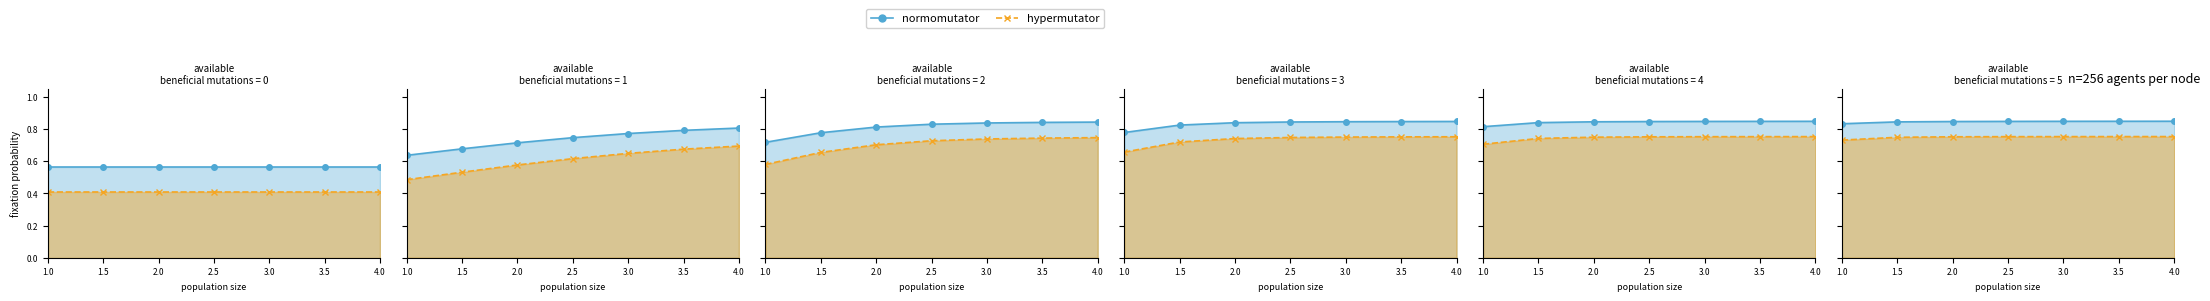

What is the maximum value shown in the chart?

0.8